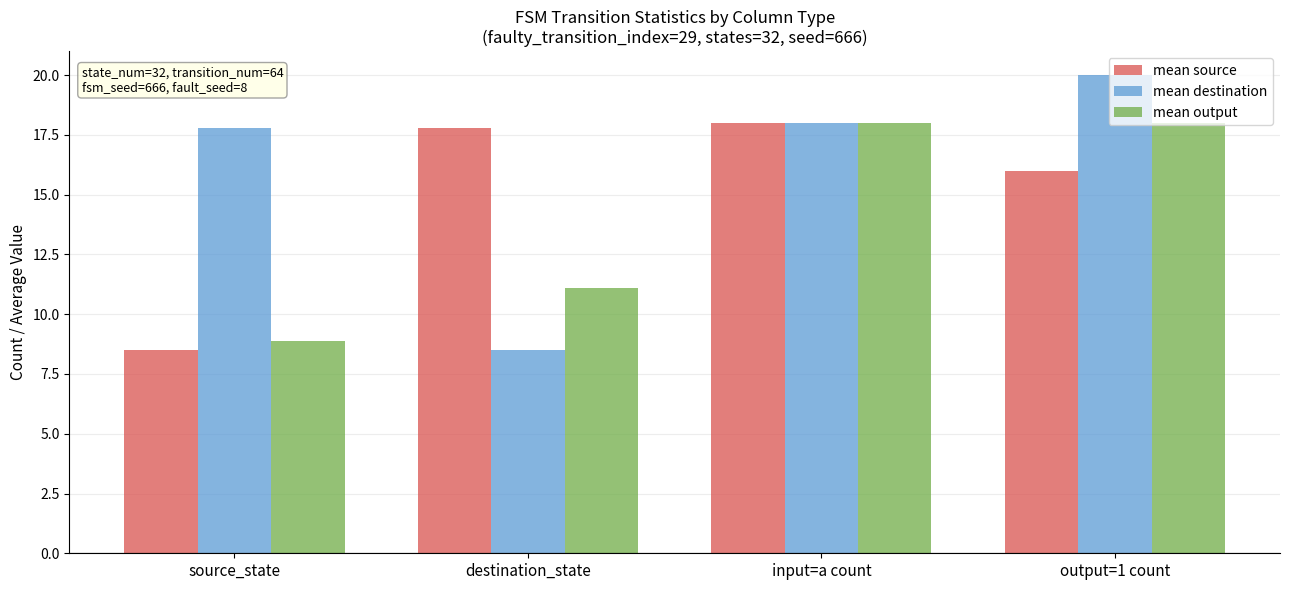

At output=1 count, list the series in order from largest to smallest.

mean destination, mean output, mean source